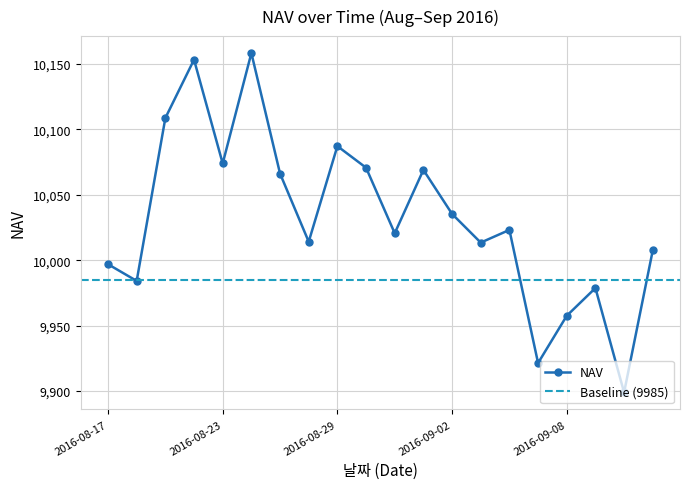

Rank the categories by value from highest to lowest.

2016-08-24, 2016-08-22, 2016-08-19, 2016-08-29, 2016-08-23, 2016-08-30, 2016-09-01, 2016-08-25, 2016-09-02, 2016-09-06, 2016-08-31, 2016-08-26, 2016-09-05, 2016-09-13, 2016-08-17, 2016-08-18, 2016-09-09, 2016-09-08, 2016-09-07, 2016-09-12